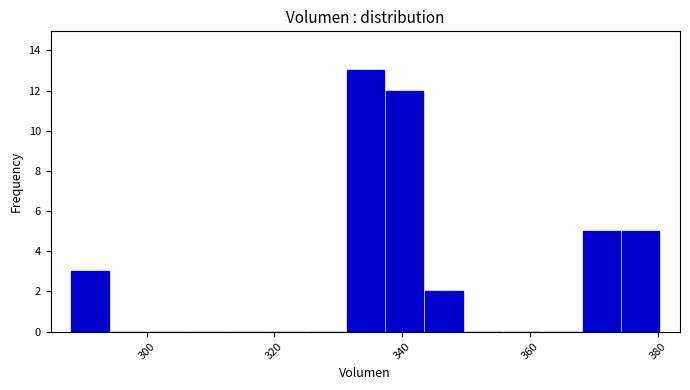

Read against the x-axis, roughly where is the centre of the tallest bar?

334